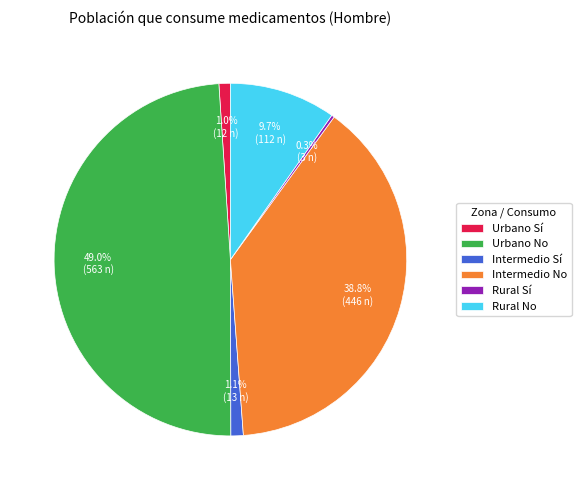

Which slice is the largest?

Urbano No